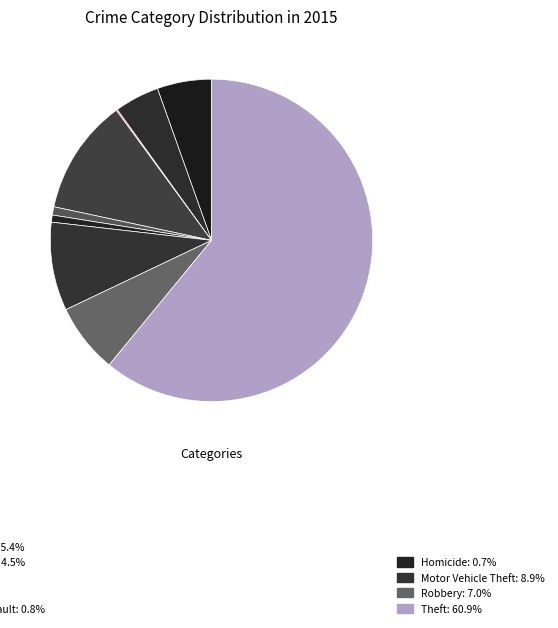

Which category has the smallest portion of the pie?

Arson